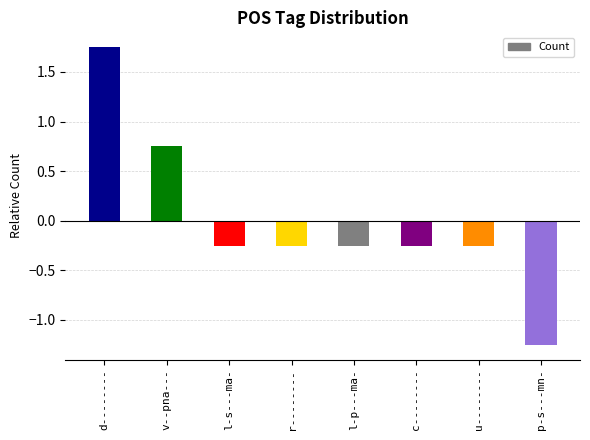

Is it true that the value at l-p---ma- is -0.1?

False